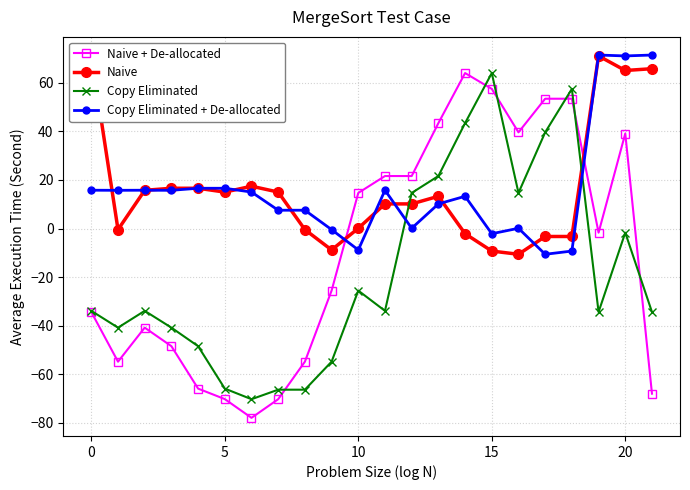

How many categories are shown in the chart?

22